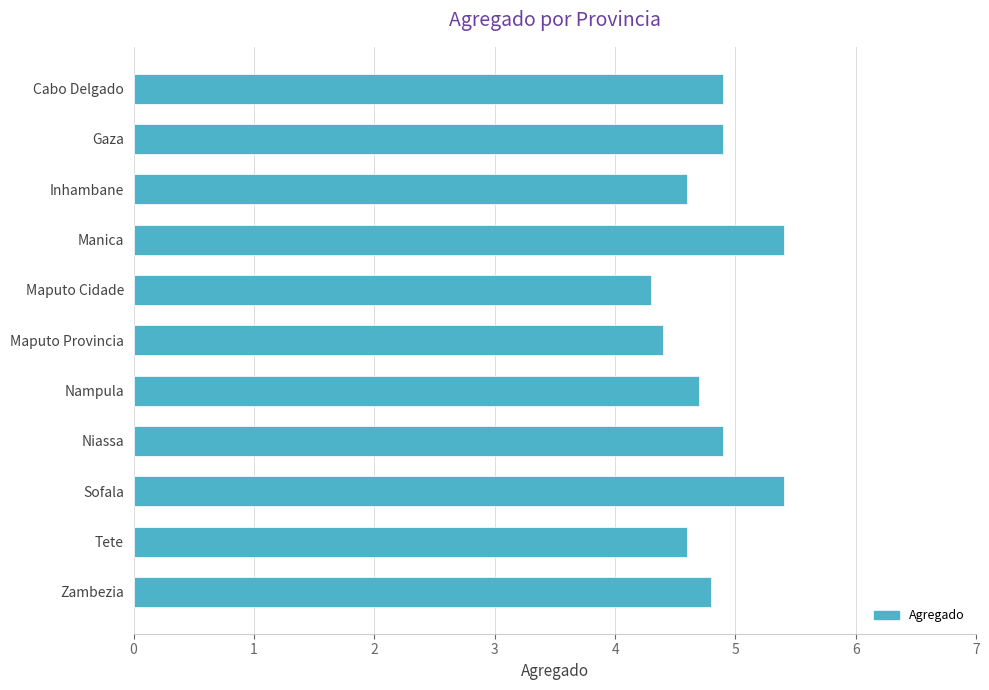

At which category does the chart reach its minimum across all series?

Maputo Cidade